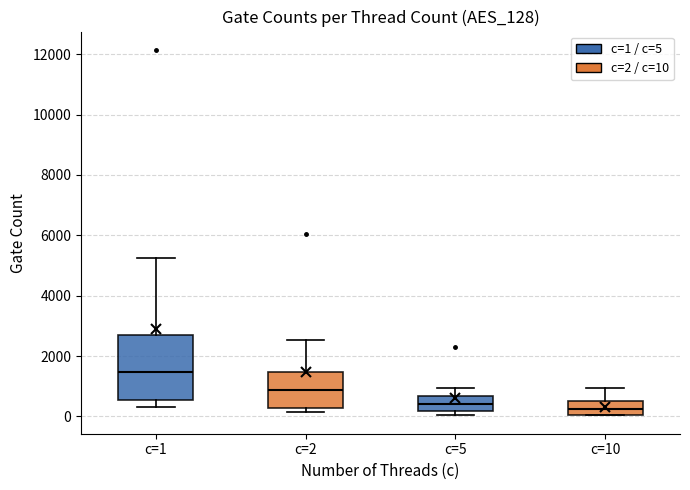

Which box is the tallest, from its lower edge to its upper edge?

c=1